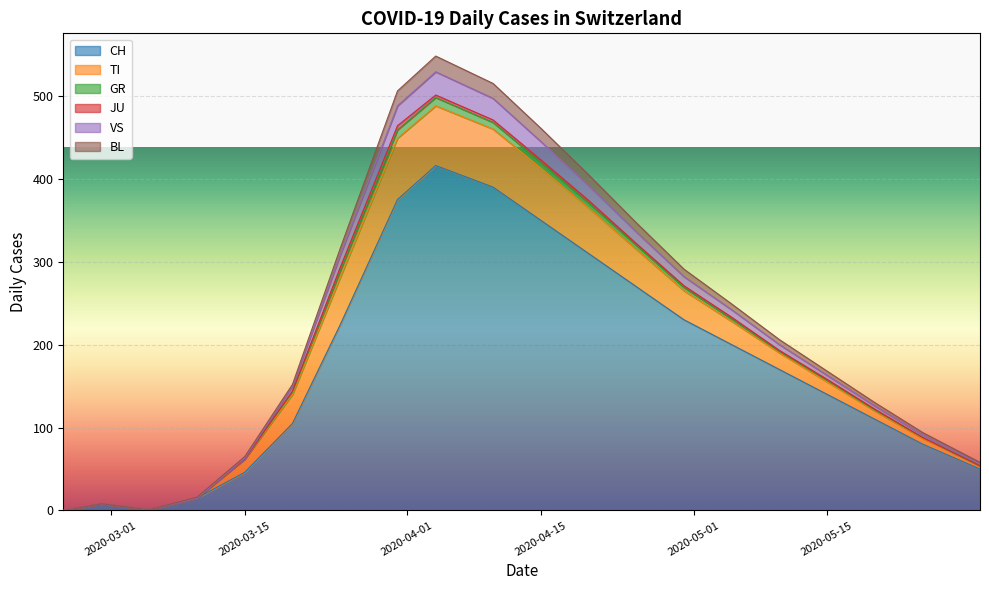

What is the highest value of the CH series?

416